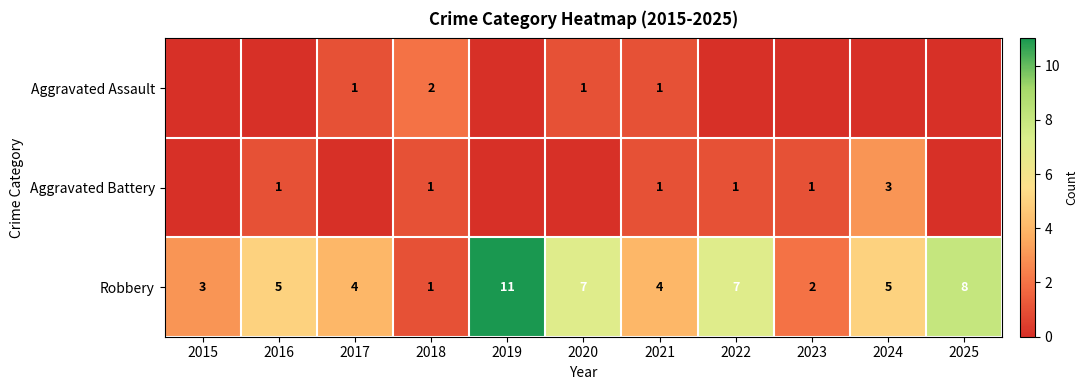

Read the Robbery value at 2022, to the nearest 5.

5